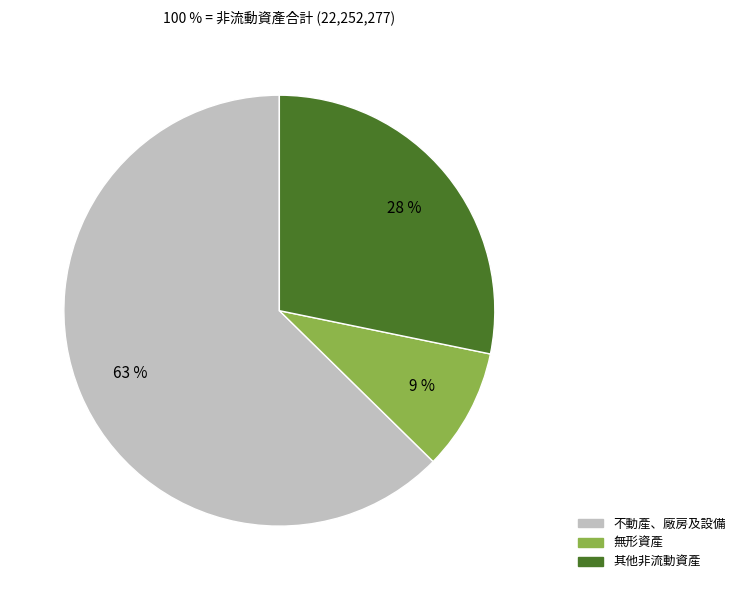

Count the number of slices in the pie.

3